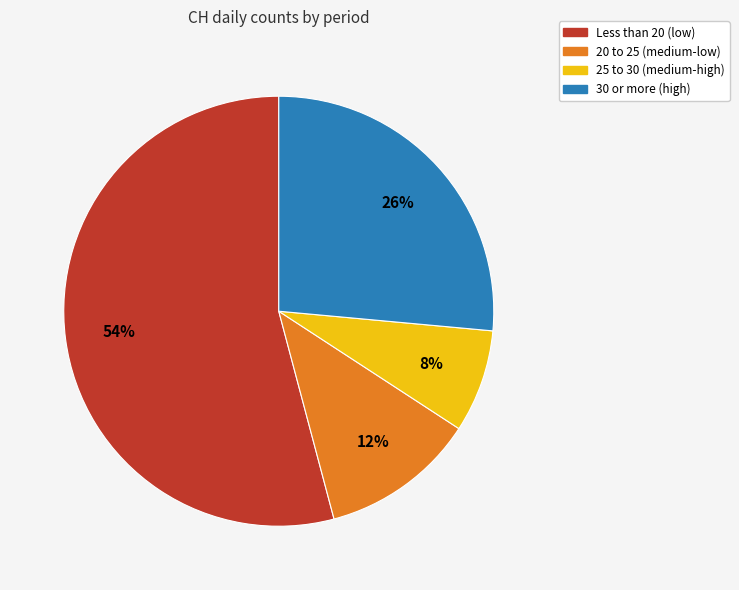

To the nearest percent, what is the difference between the largest and smallest slice percentages?

46%